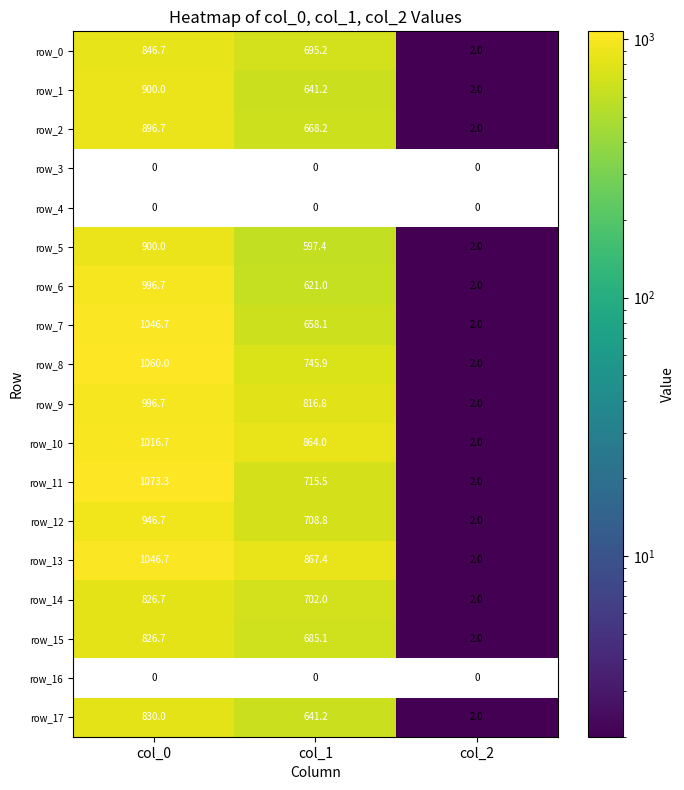

What is the average value of the row_2 series?

522.3